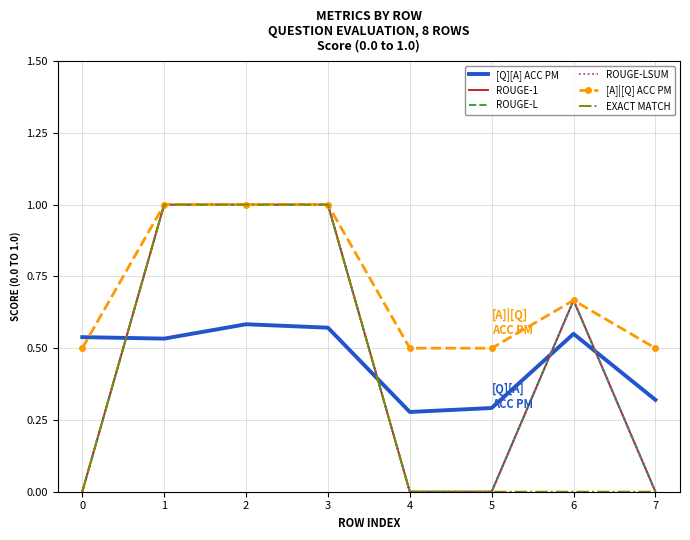

True or false: ROUGE-LSUM has more than 1 interior local peaks.

False